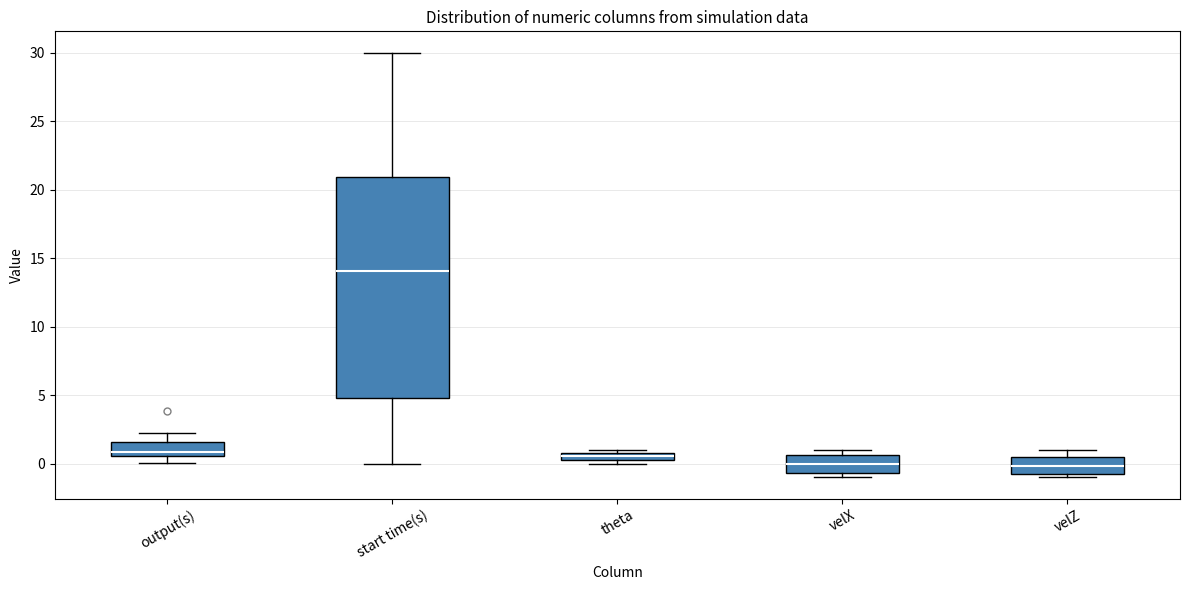

Comparing the boxes themselves (not the whiskers), which one is the tallest?

start time(s)